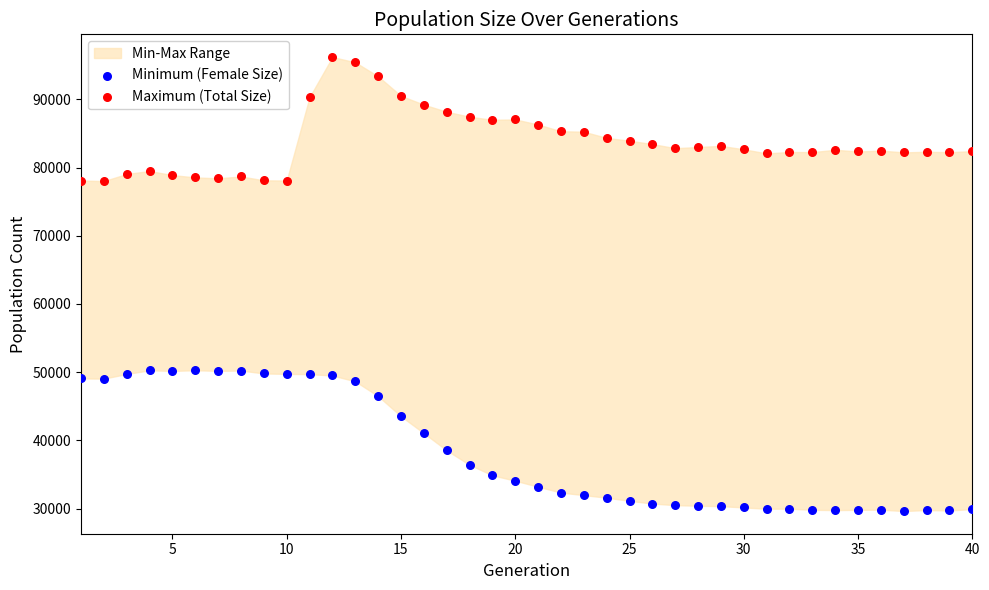

What is the X range (max minus min) for the scatter plot?

39